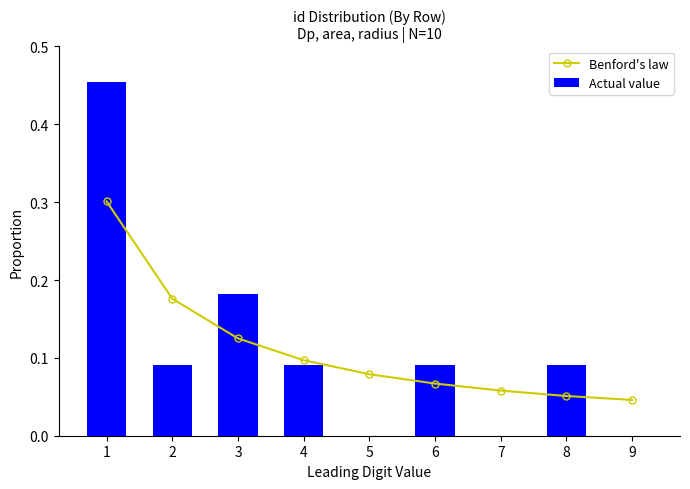

Which category has the highest value in the Benford's law series?

1